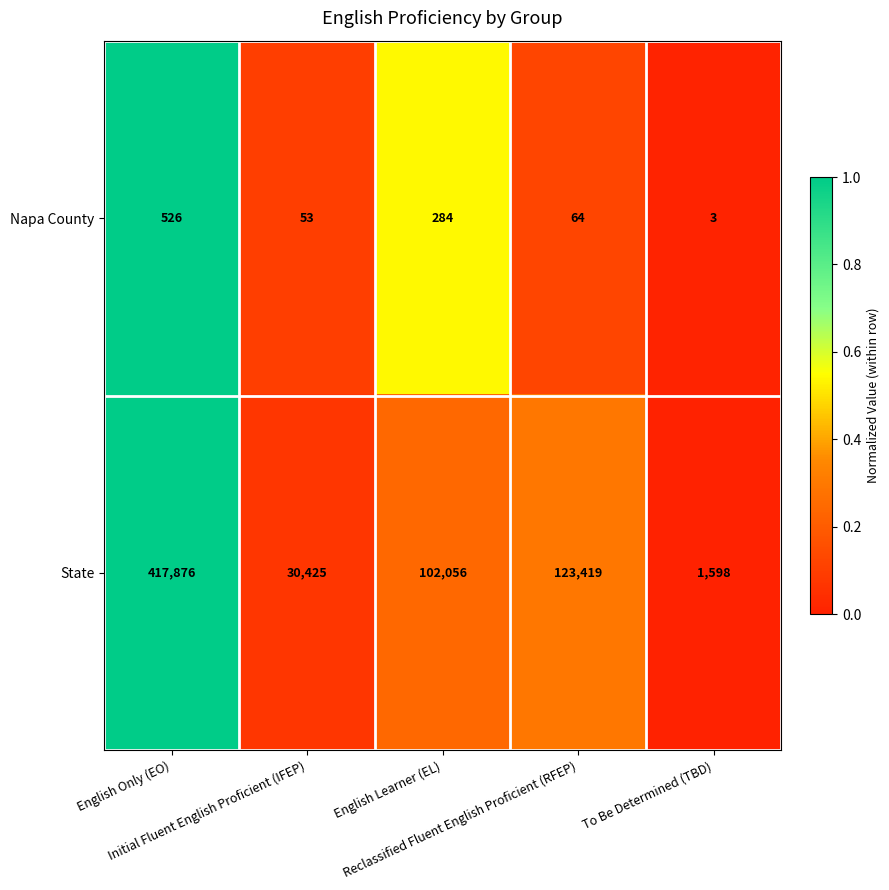

Between Reclassified Fluent English Proficient (RFEP) and To Be Determined (TBD), which series saw the biggest shift?

State